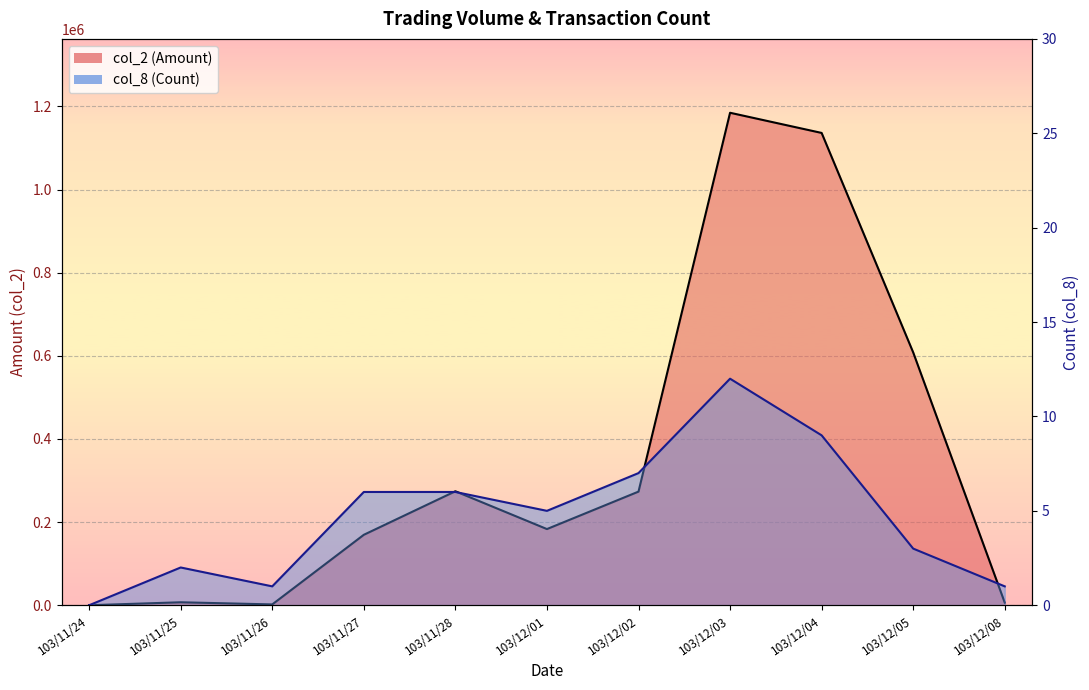

Between 103/11/25 and 103/12/05, which series saw the biggest shift?

col_2 (Amount)